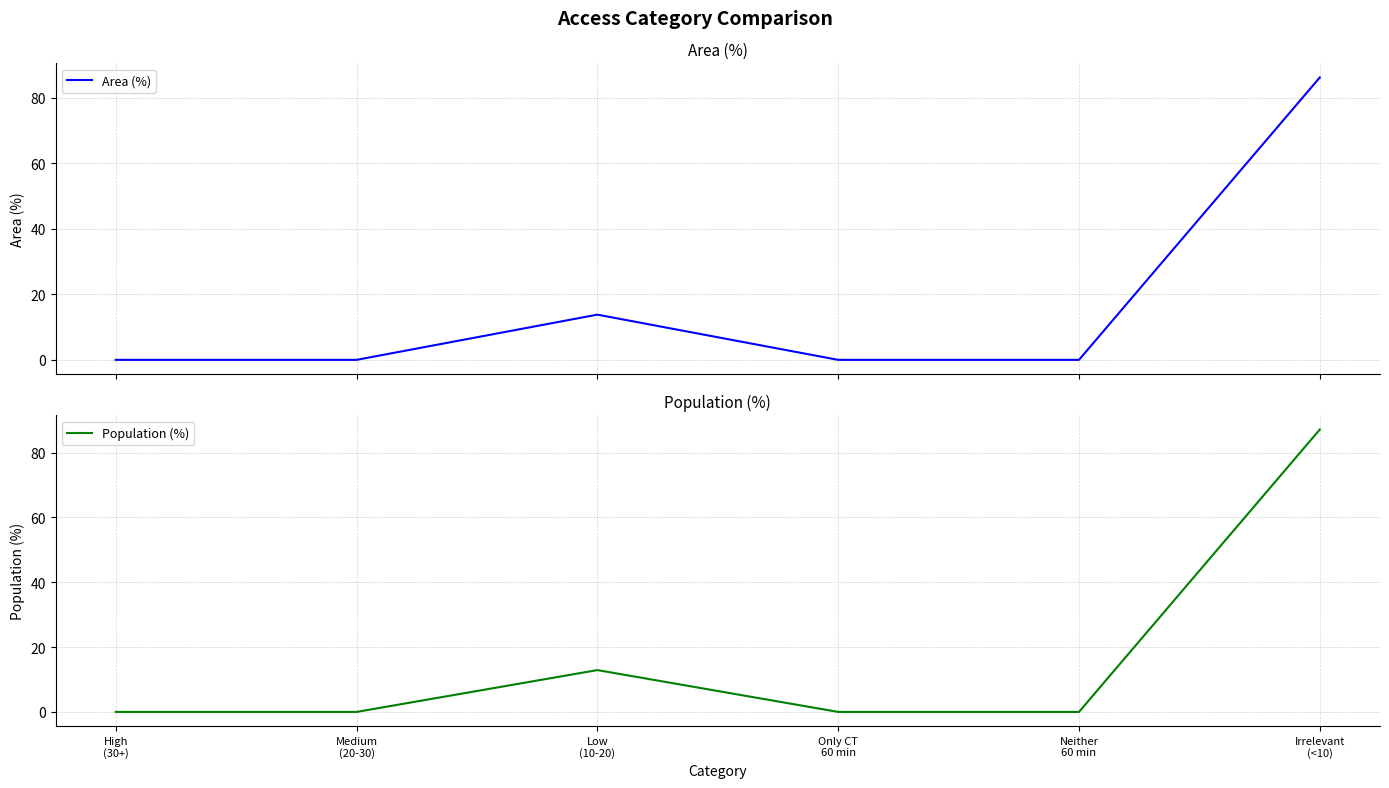

How many categories are shown in the chart?

6